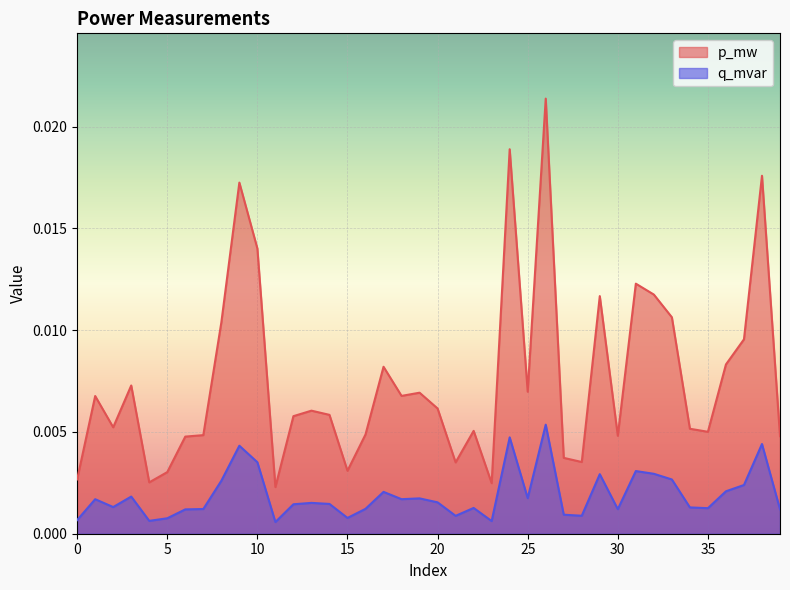

Is the value of p_mw at 15 greater than the value of q_mvar at 15?

Yes